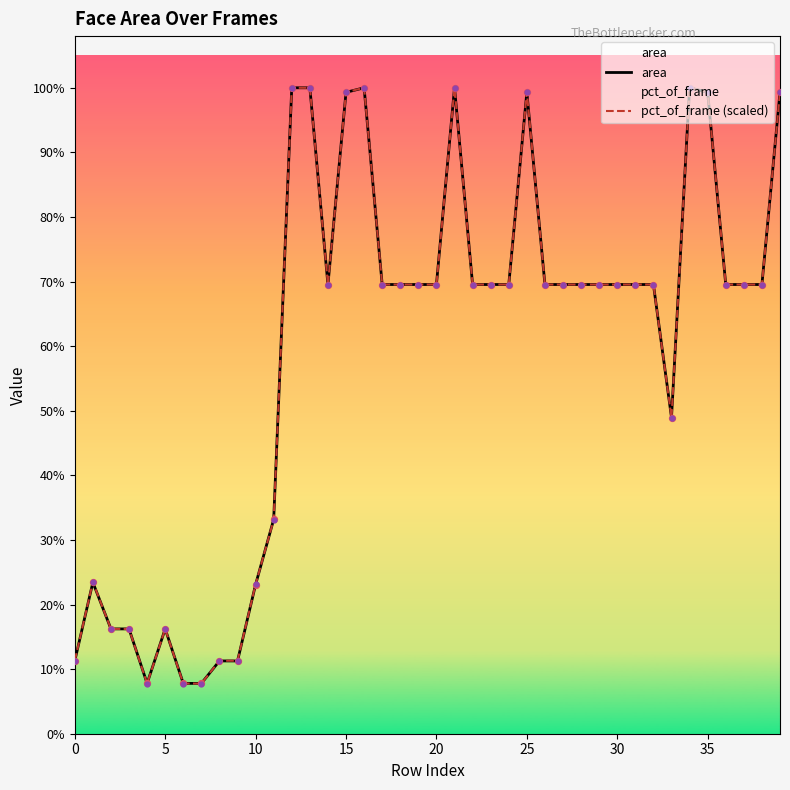

Which series has the largest total across all categories?

pct_of_frame (scaled)